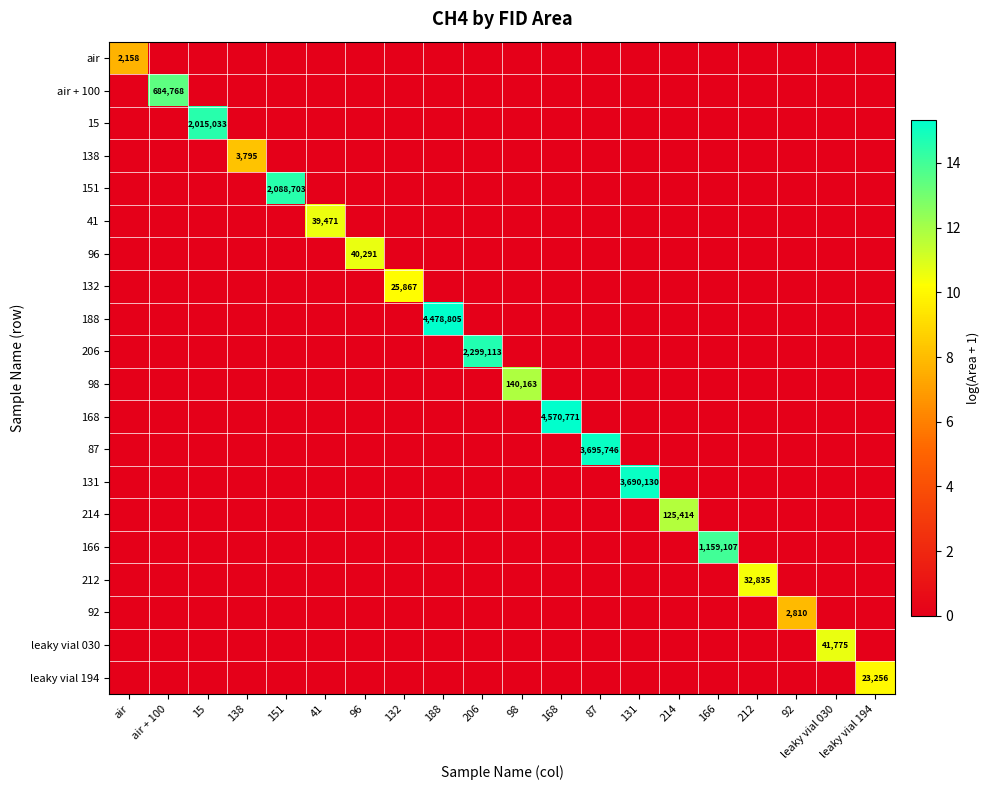

True or false: air has a value of 2158 at air.

True